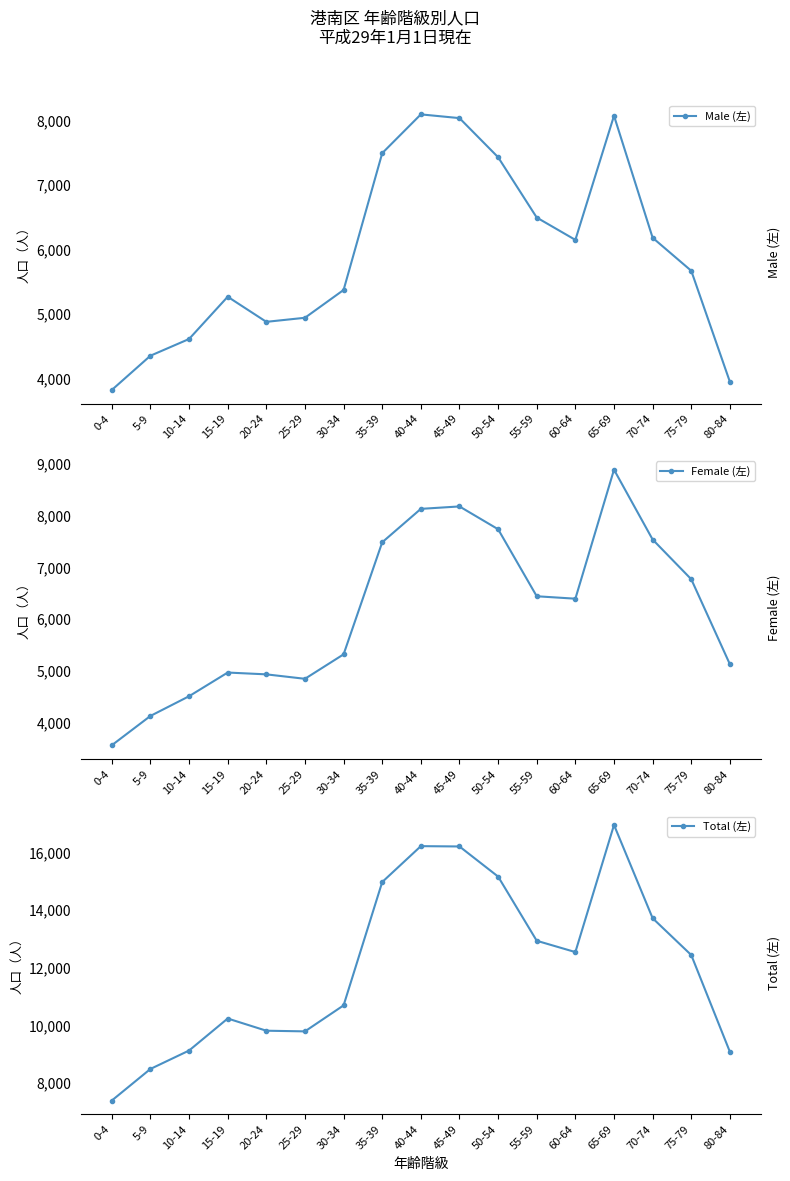

At how many categories does at least one series exceed 8423?

16